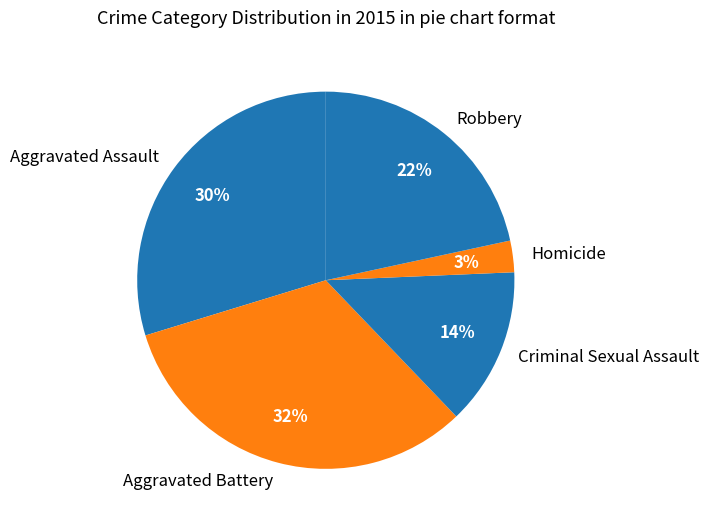

True or false: Homicide accounts for 3% of the total.

True